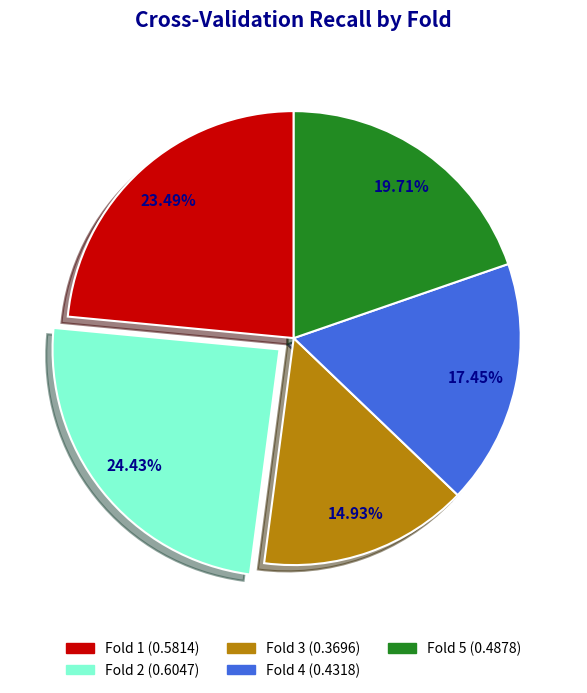

How many slices are in this pie chart?

5